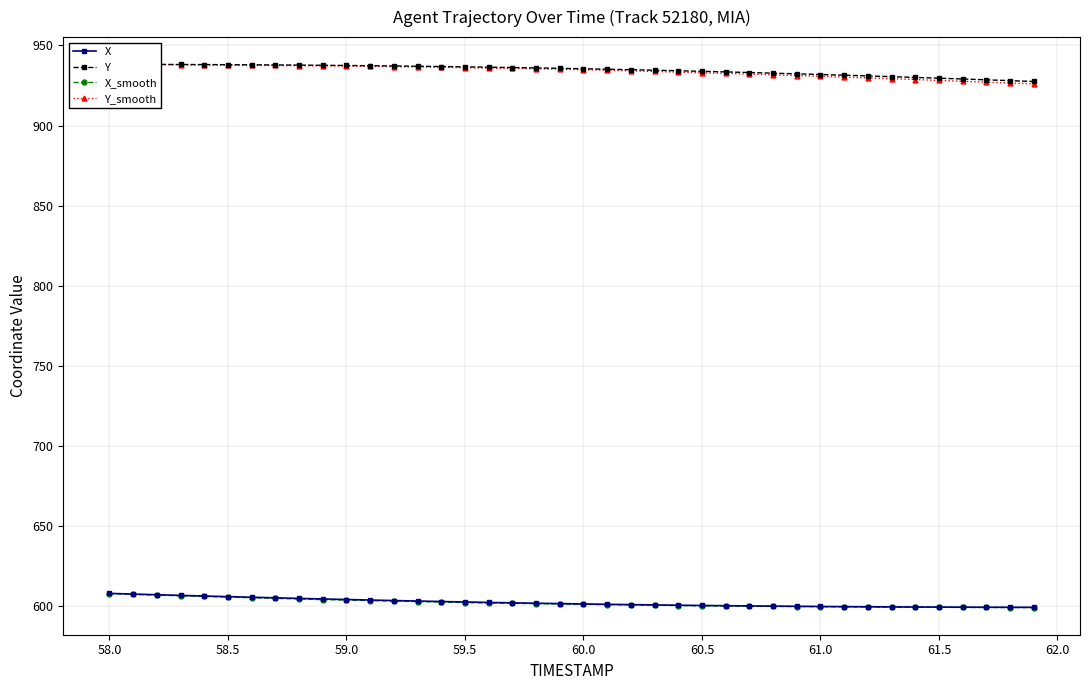

True or false: X_smooth has a value of 818.1 at 59.0.

False